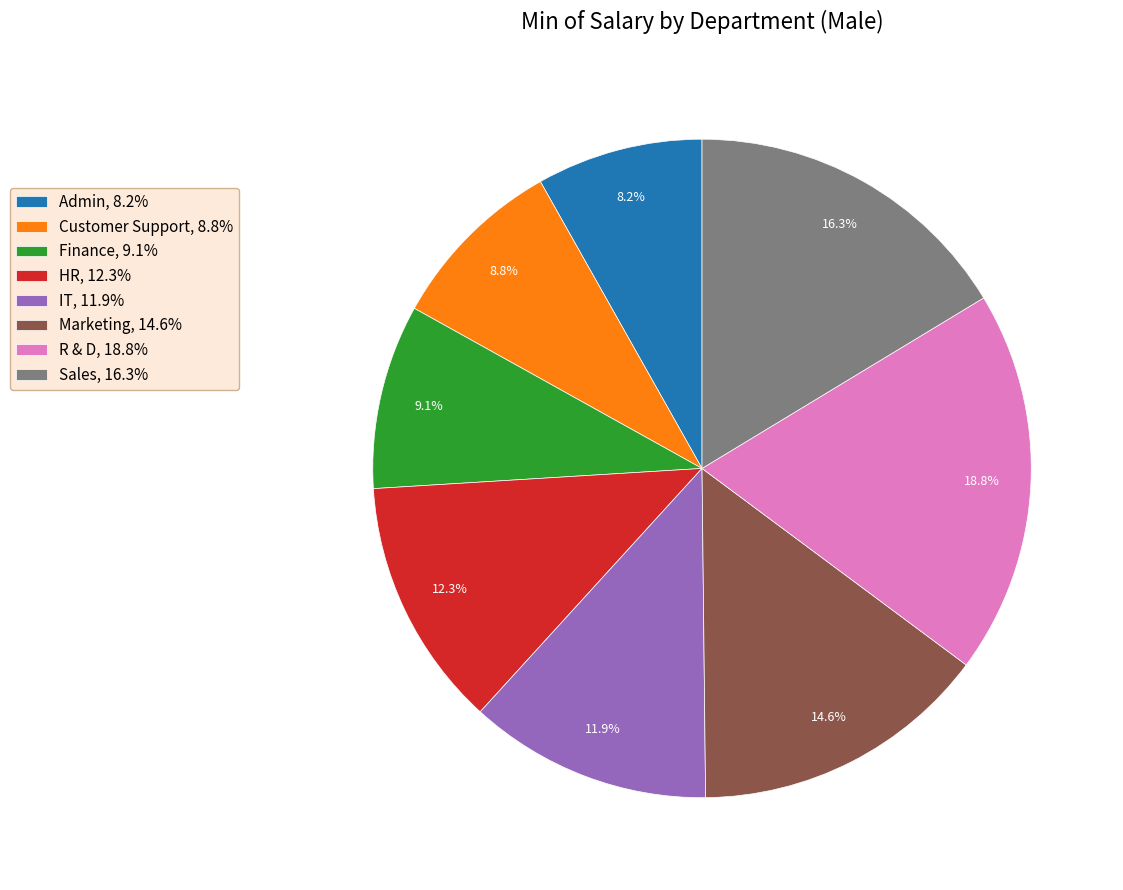

To the nearest percent, what is the difference between the largest and smallest slice percentages?

11%